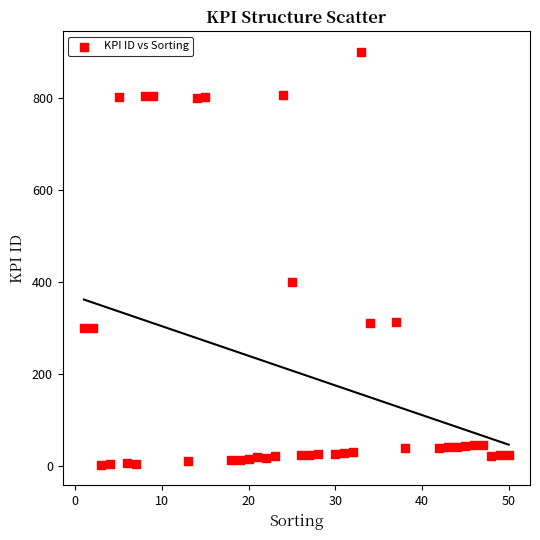

What is the range of Y values (max minus min)?

898